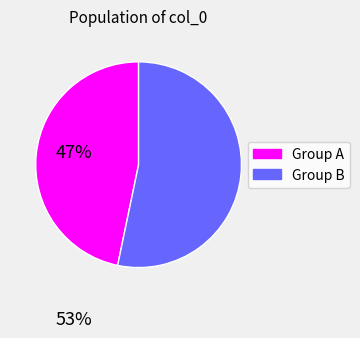

Is there any slice that represents more than half of the pie?

Yes